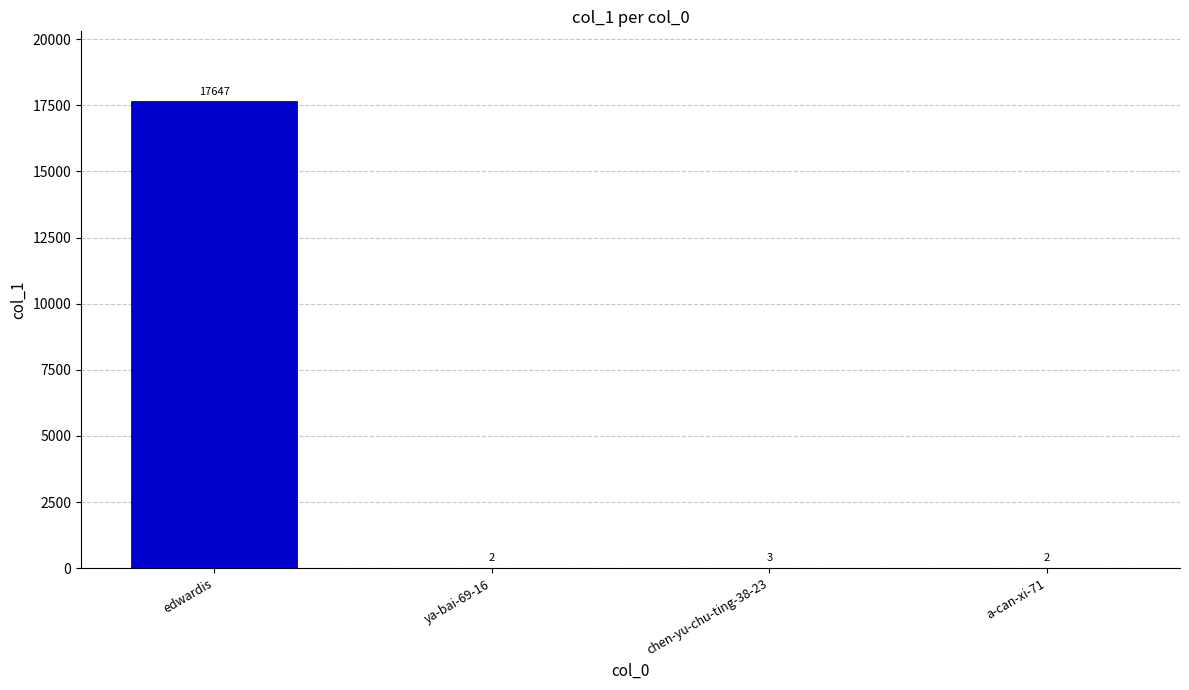

What is the difference between the values at ya-bai-69-16 and edwardis?

17645